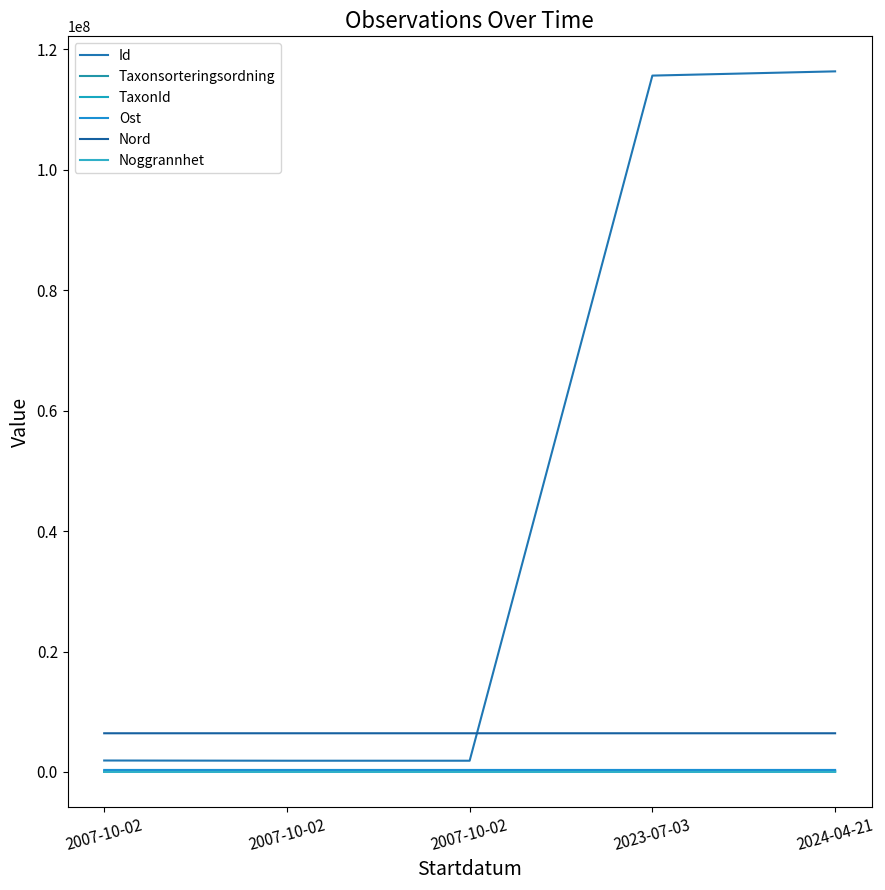

Which series has the largest total across all categories?

Id